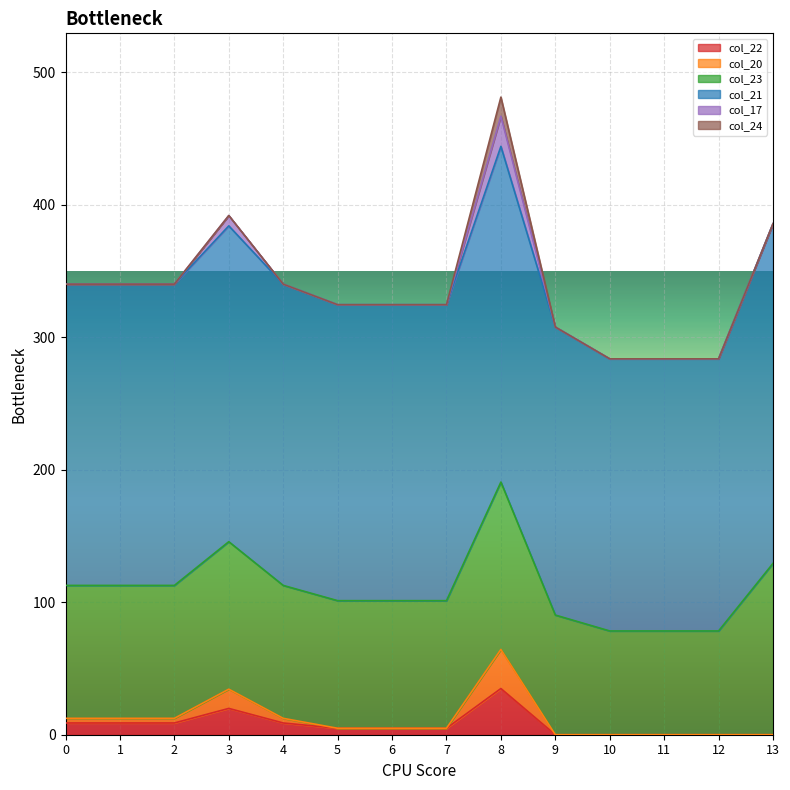

What is the difference between the col_21 values at 12 and 13?

51.0